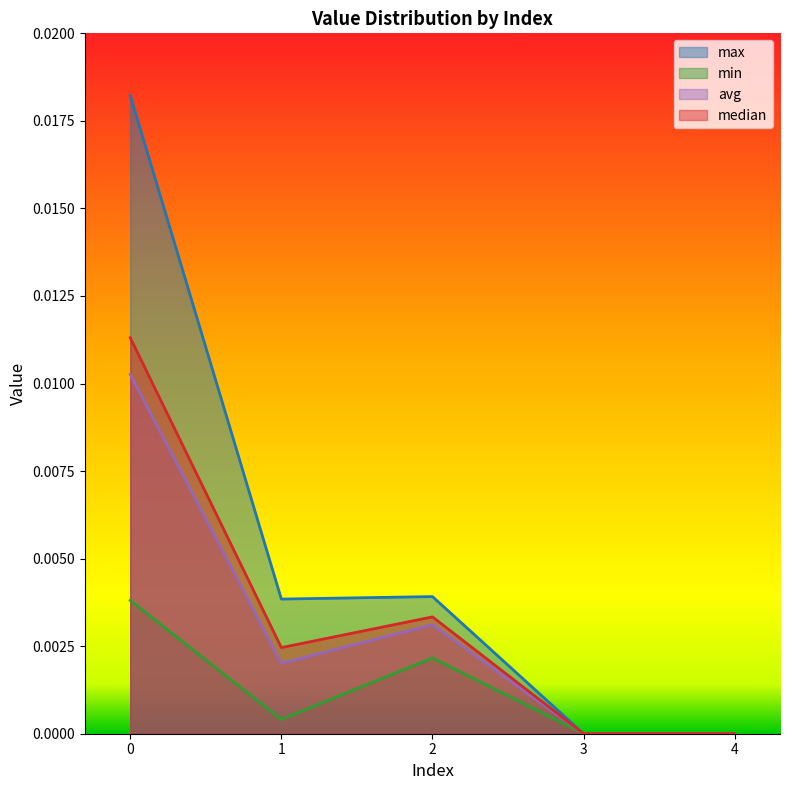

What are all the series names shown in the legend?

max, min, avg, median